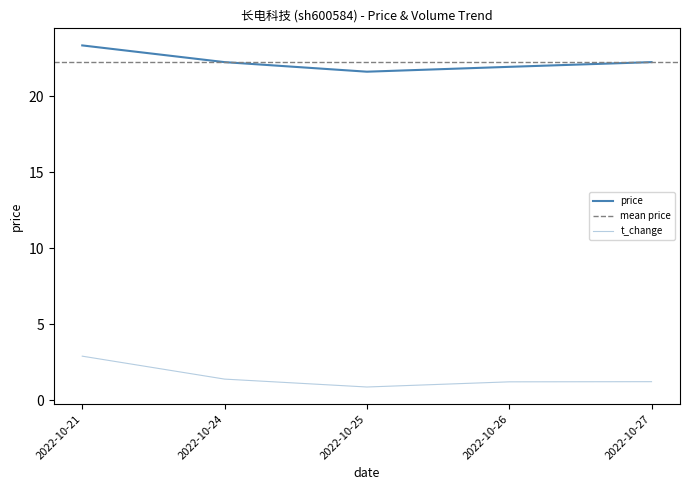

How many data points in price are less than 22?

2